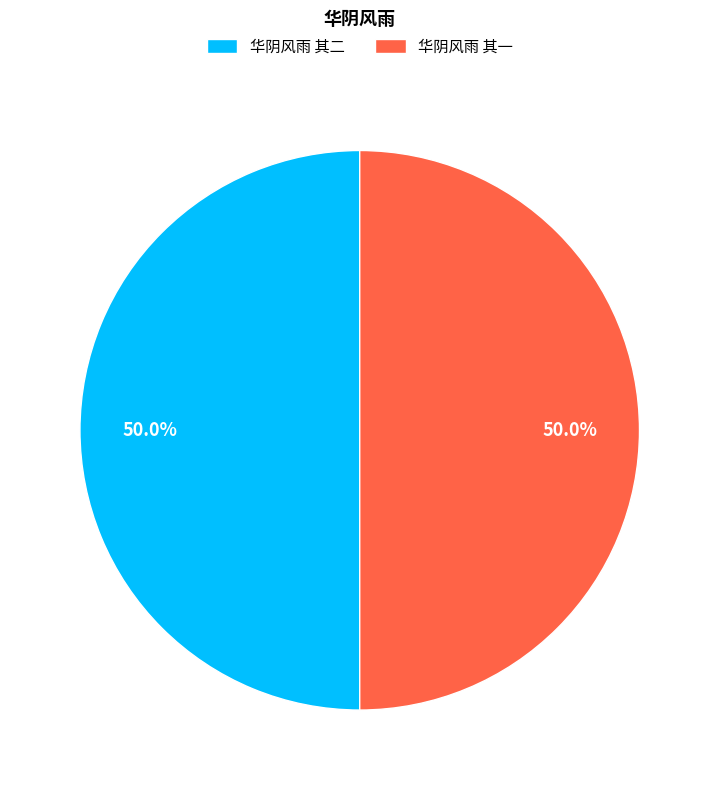

What is the ratio of the value at 华阴风雨 其二 to the value at 华阴风雨 其一?

1.0